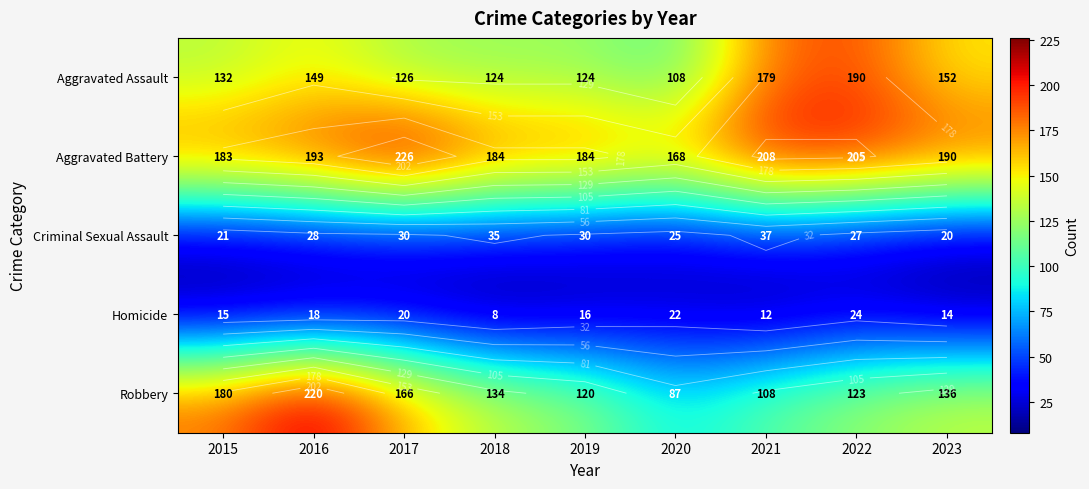

Where is Aggravated Battery nearest to the value 197?

2016